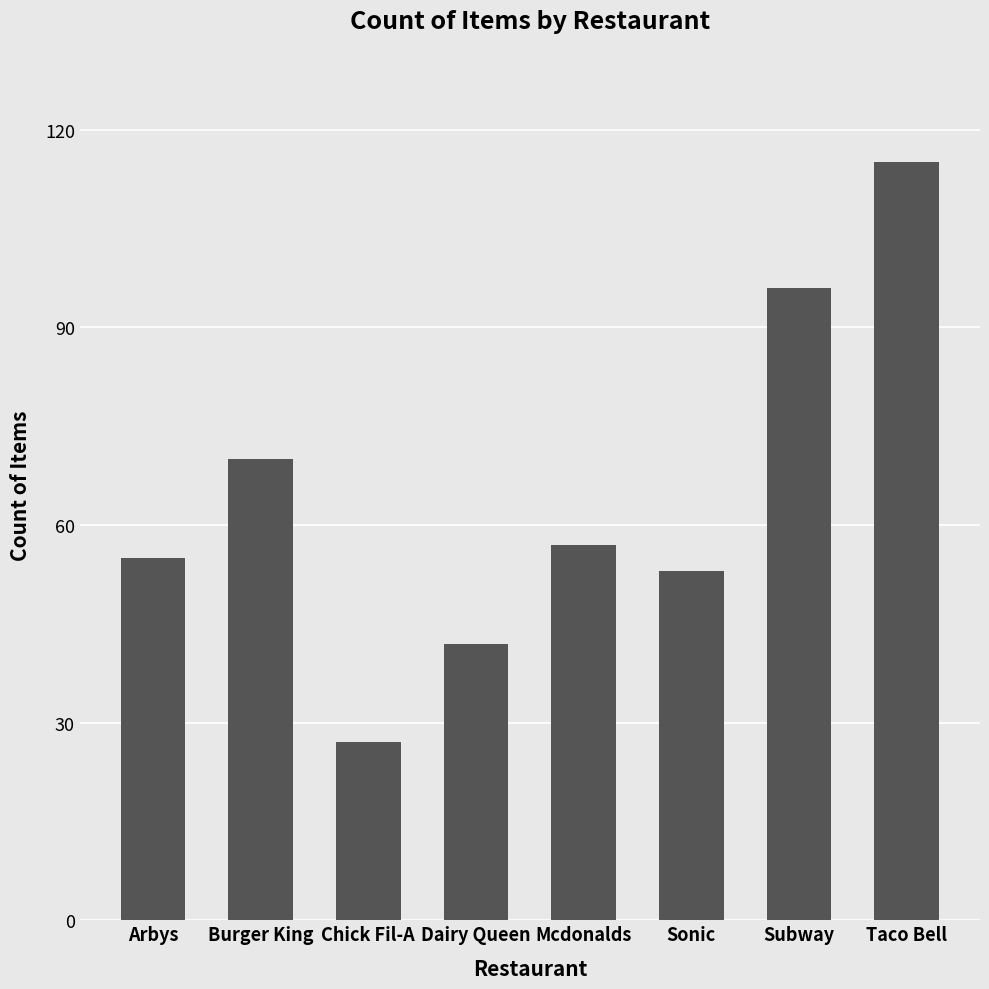

What is the change in value from Chick Fil-A to Subway?

+69